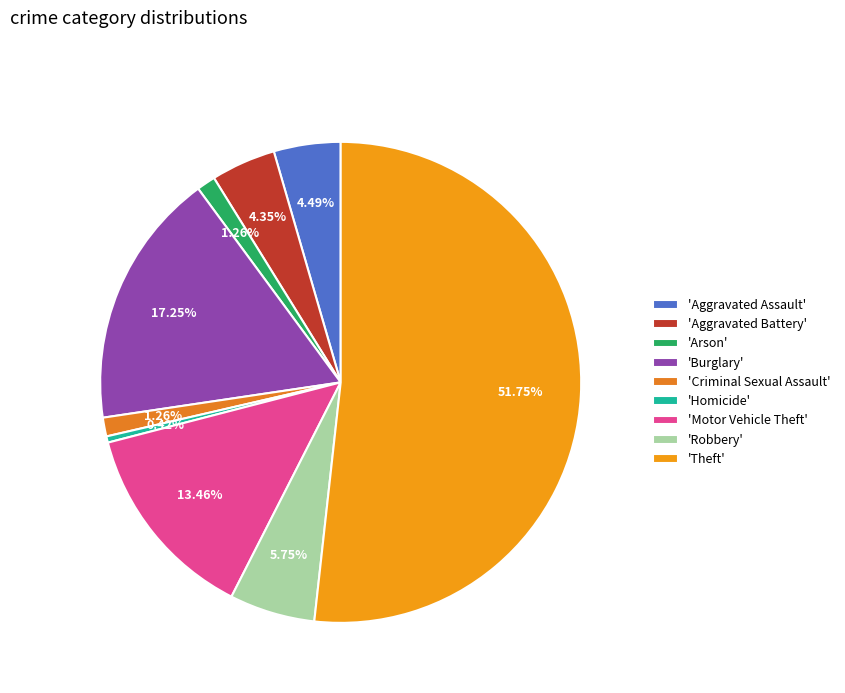

What is the largest slice in the pie chart?

'Theft'